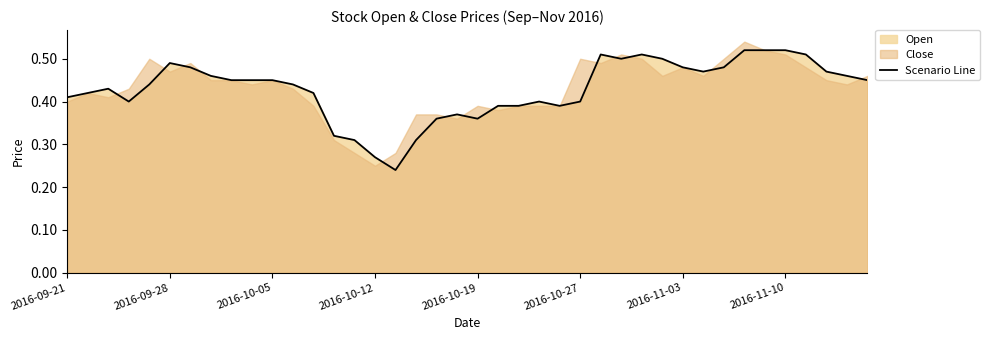

What is the average value?

0.4